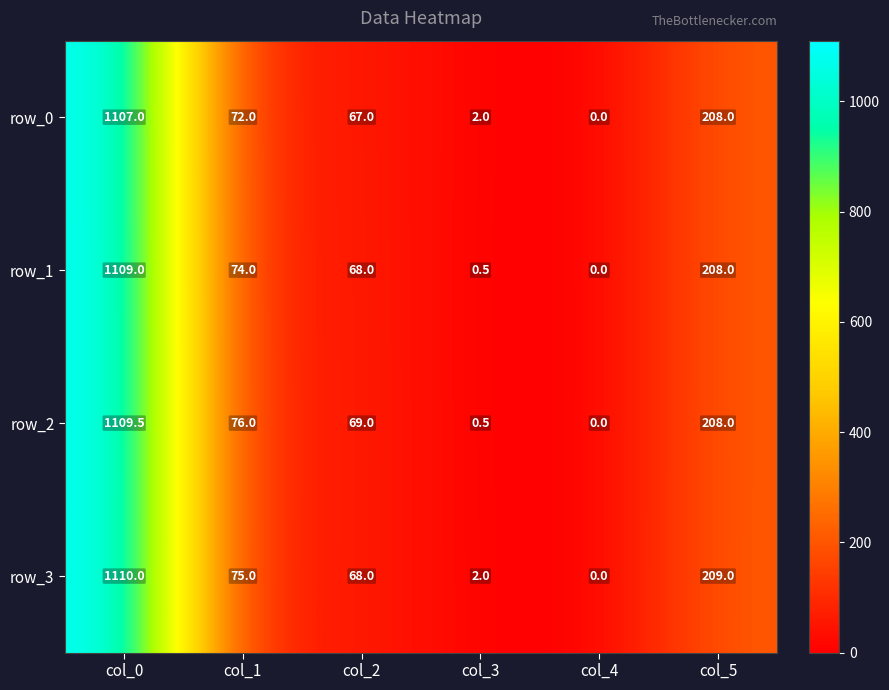

Reading right to left, extract all data points from this chart.

row_0: col_5=208.0	col_4=0.0	col_3=2.0	col_2=67.0	col_1=72.0	col_0=1107.0
row_1: col_5=208.0	col_4=0.0	col_3=0.5	col_2=68.0	col_1=74.0	col_0=1109.0
row_2: col_5=208.0	col_4=0.0	col_3=0.5	col_2=69.0	col_1=76.0	col_0=1109.5
row_3: col_5=209.0	col_4=0.0	col_3=2.0	col_2=68.0	col_1=75.0	col_0=1110.0